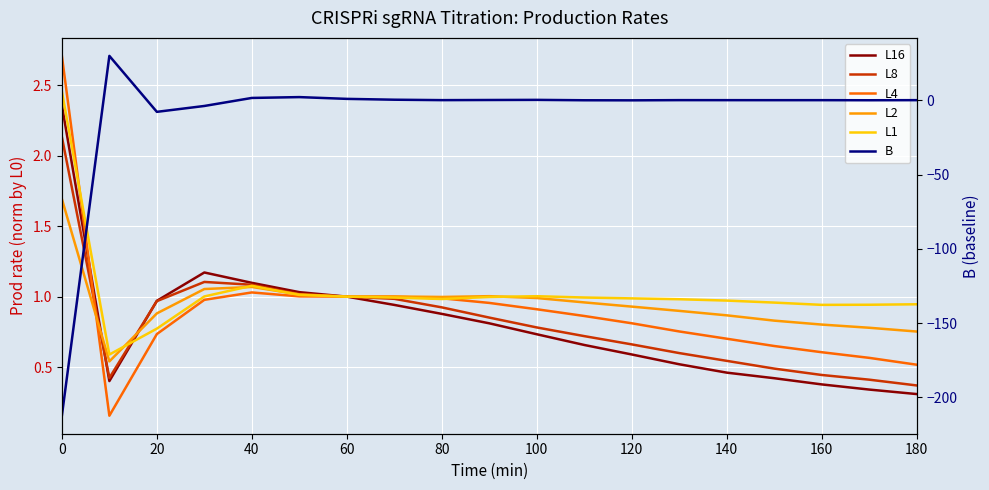

What is the difference between the maximum and second lowest values in the L8 series?

1.7